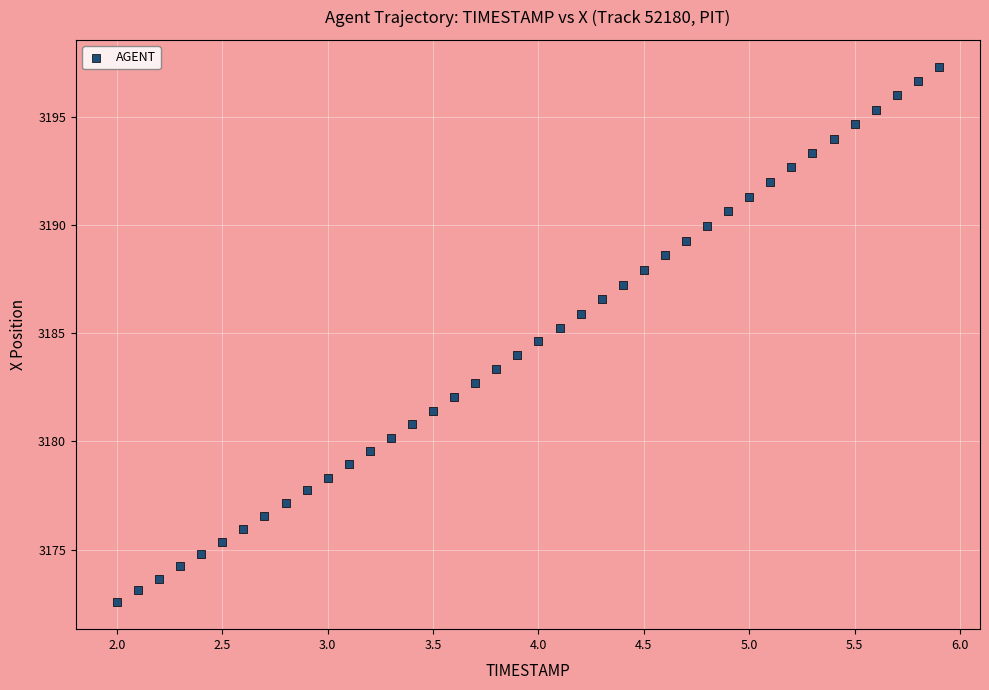

What is the range of Y values (max minus min)?

24.7